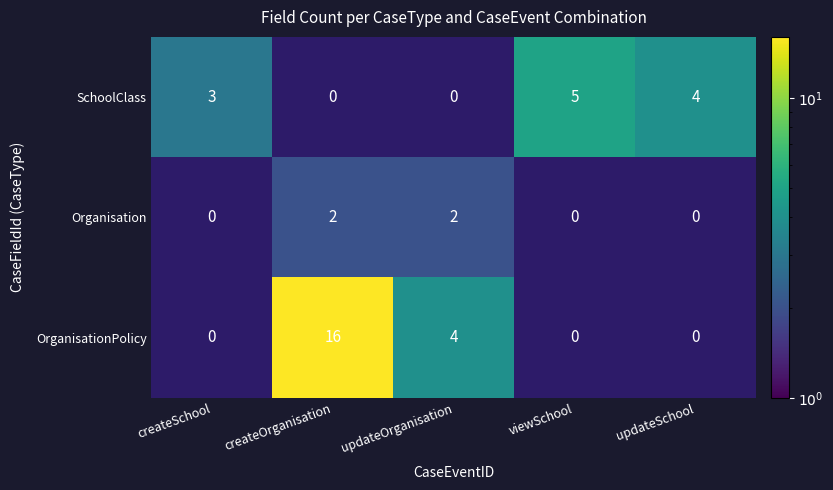

Rank the series at createOrganisation from highest to lowest value.

OrganisationPolicy, Organisation, SchoolClass